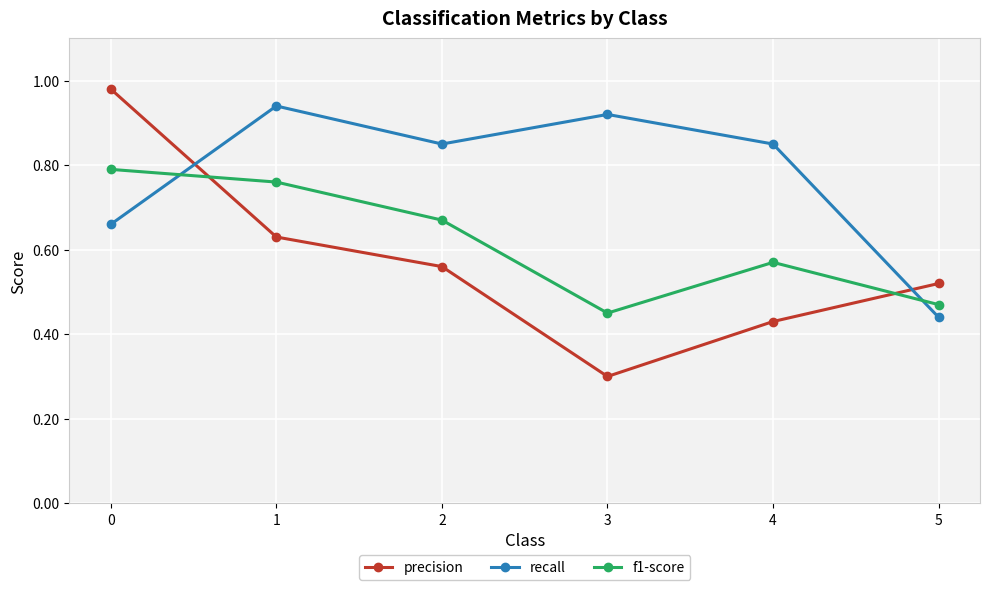

Rank the series by their average value, from highest to lowest.

recall, f1-score, precision